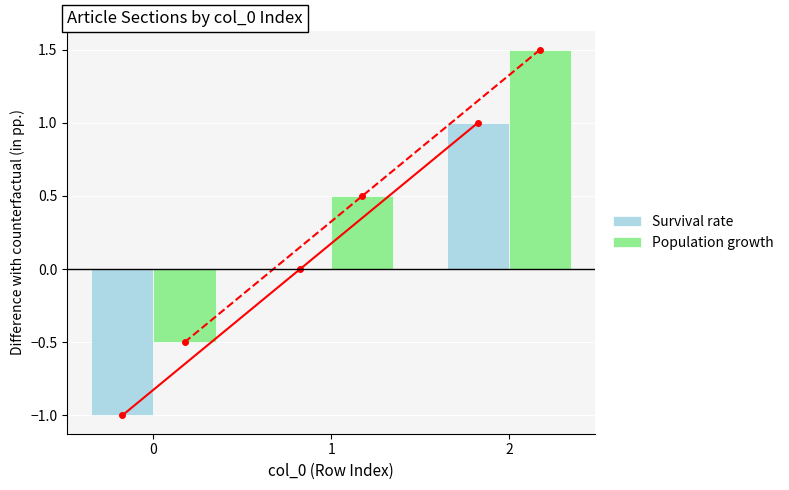

What is the value of the Population growth bar at the 2nd from the left?

0.5